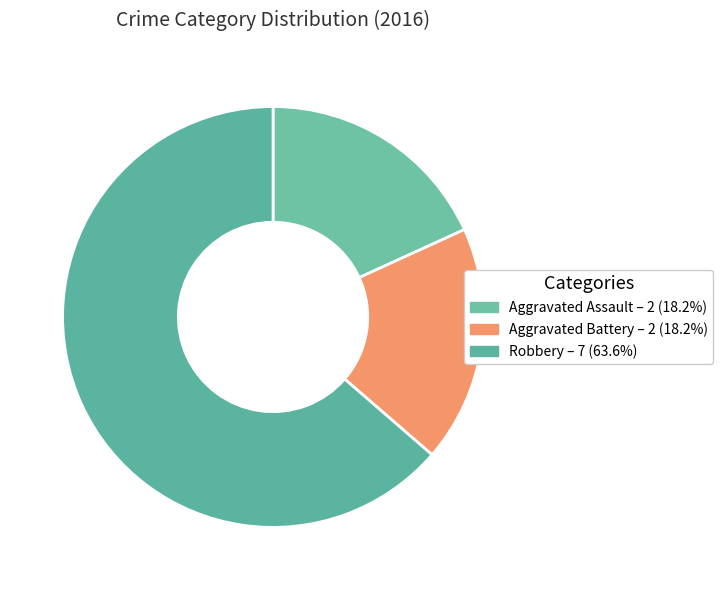

True or false: Robbery accounts for 69% of the total.

False